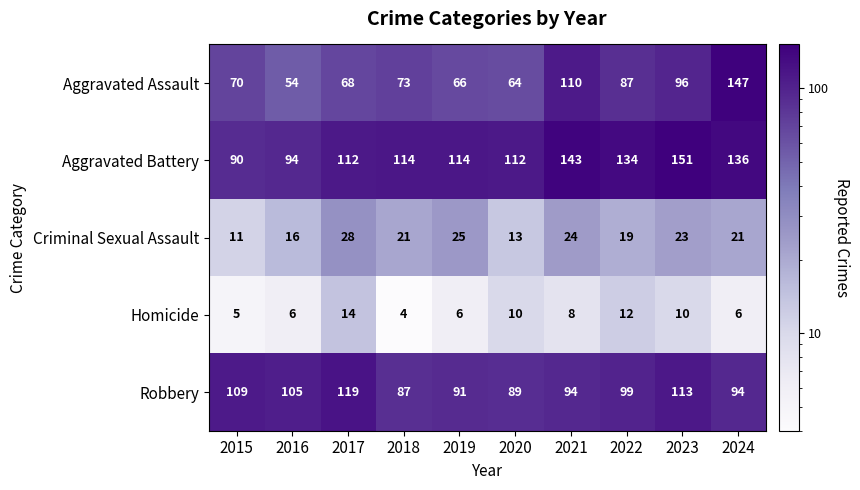

Is it true that Criminal Sexual Assault equals 11 at 2015?

True